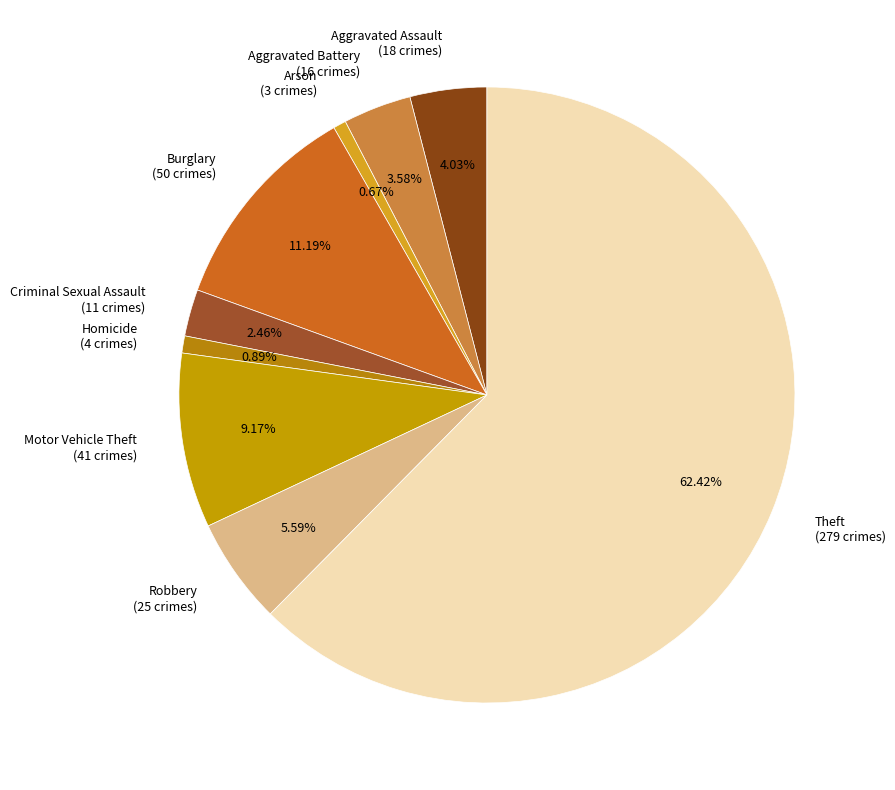

Is it true that Aggravated Assault is 9% of the pie?

False